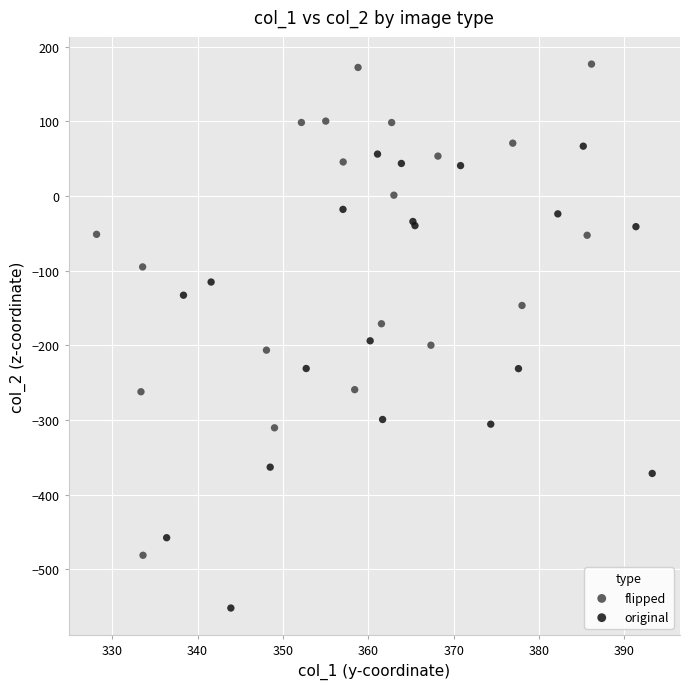

Which series has the widest spread of Y values?

flipped